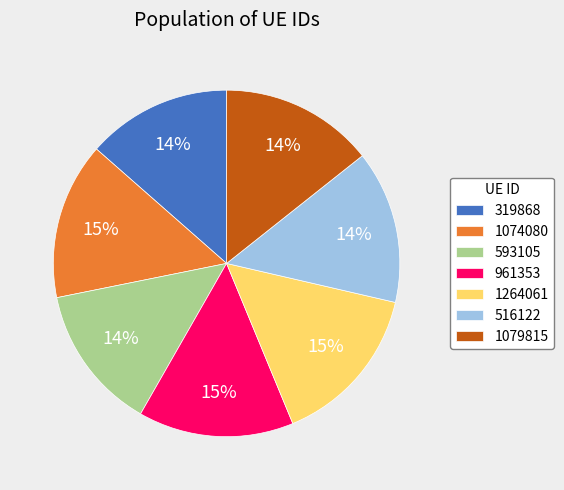

To the nearest percent, what is the combined percentage of 516122 and 1074080?

29%